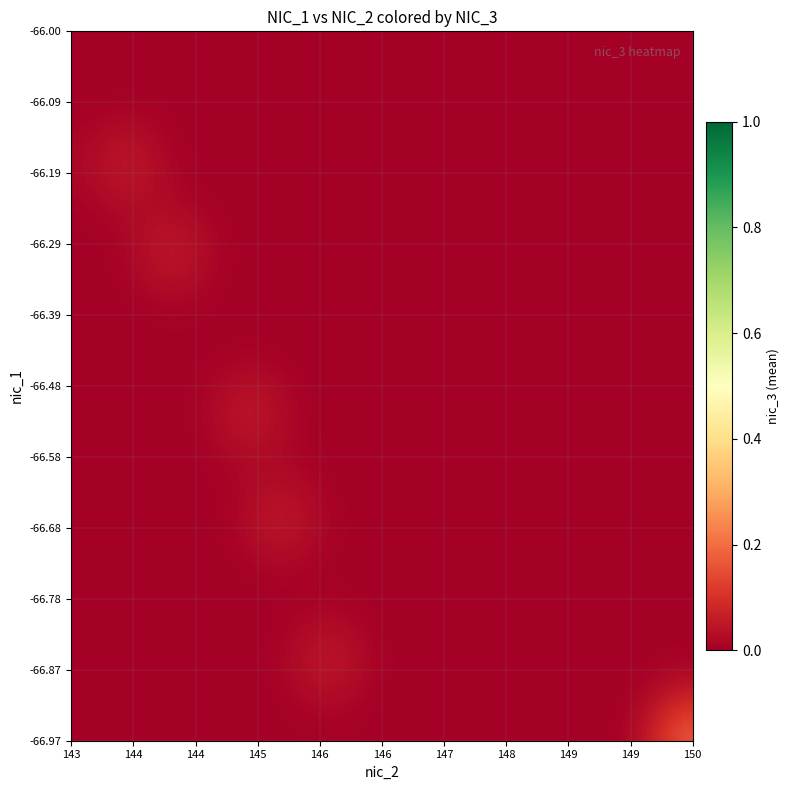

At how many categories does at least one series exceed 0?

34